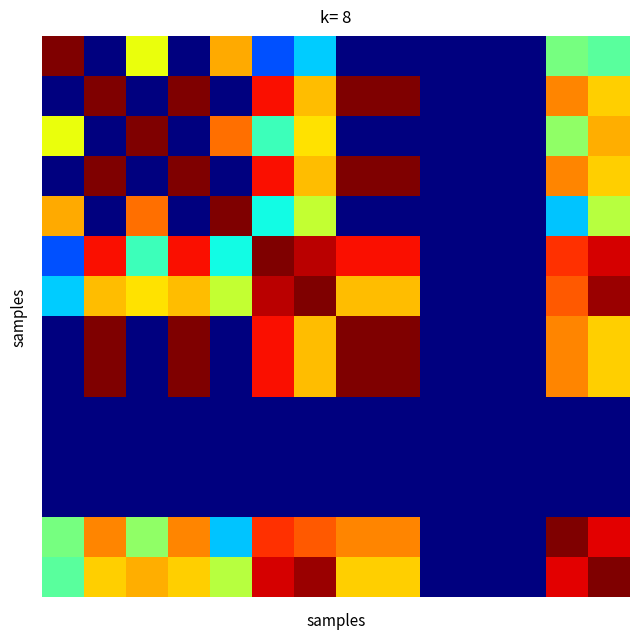

How many data points does each series have?

14